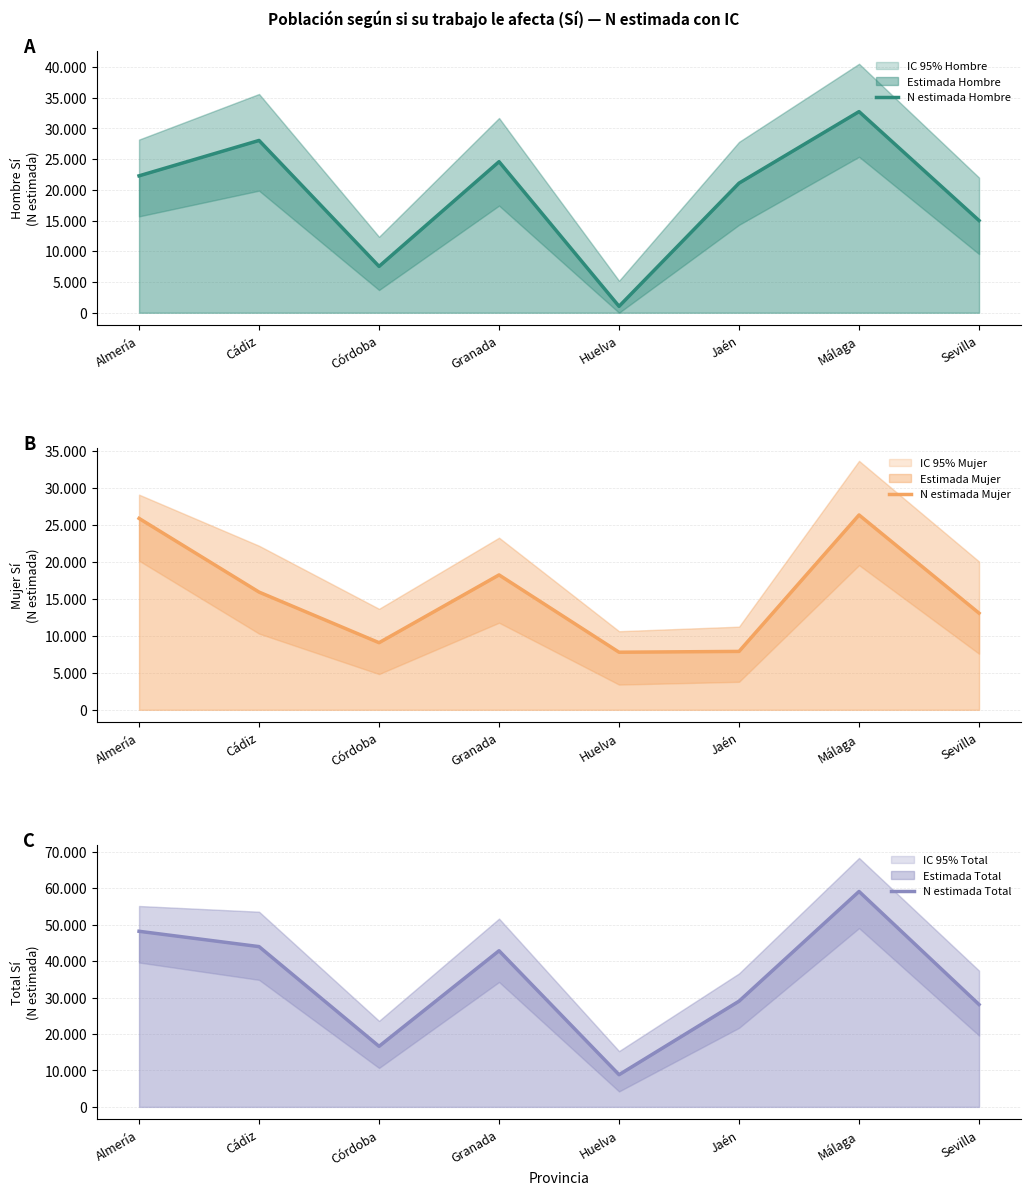

What is the difference between the maximum and second lowest values in the N estimada Total series?

42465